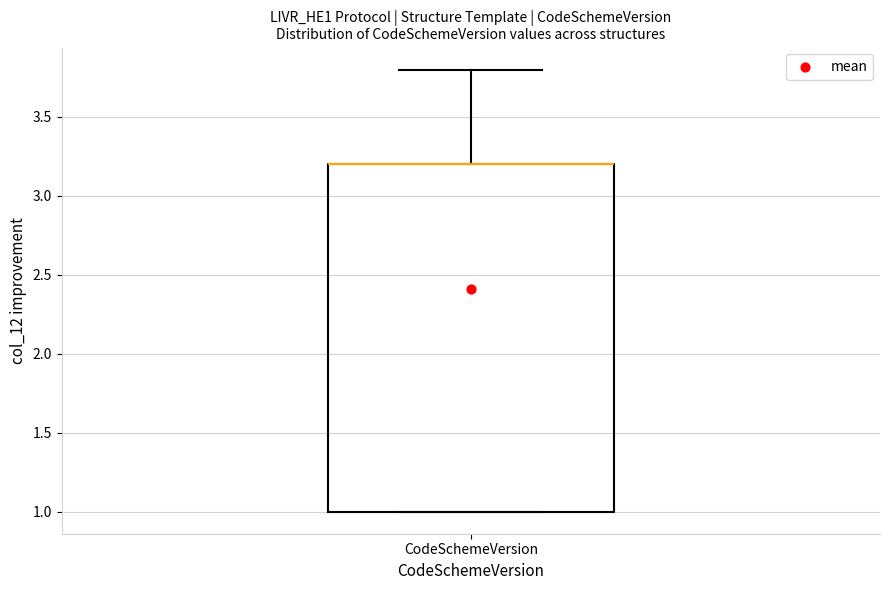

Transcribe this box plot: give where the median line is, the range the box spans, and where the two whiskers end, as read against the y-axis. The values are not printed on the chart, so give them approximately, as read against the axis.

median 3.2 (drawn on the box's upper edge), box 1.0 to 3.2, whiskers 1.0 to 3.8